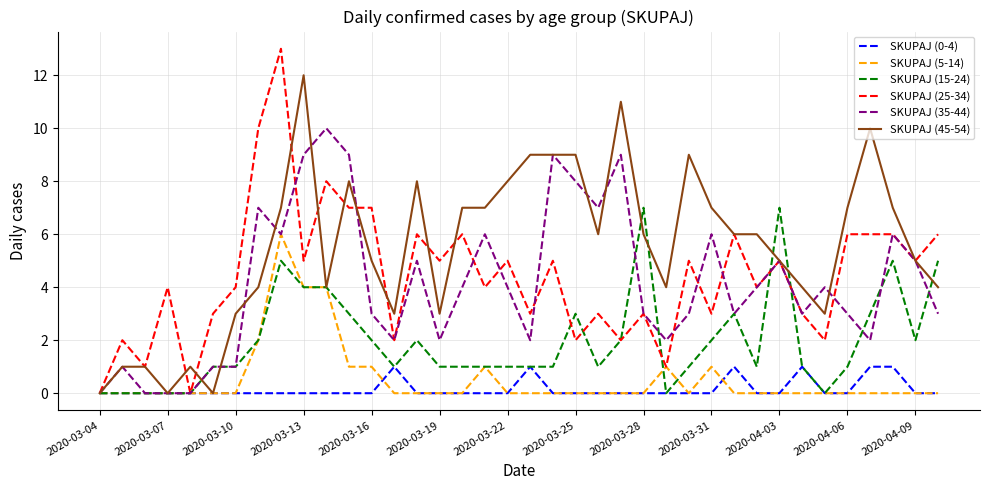

Rank the series by their maximum value, from highest to lowest.

SKUPAJ (25-34), SKUPAJ (45-54), SKUPAJ (35-44), SKUPAJ (15-24), SKUPAJ (5-14), SKUPAJ (0-4)